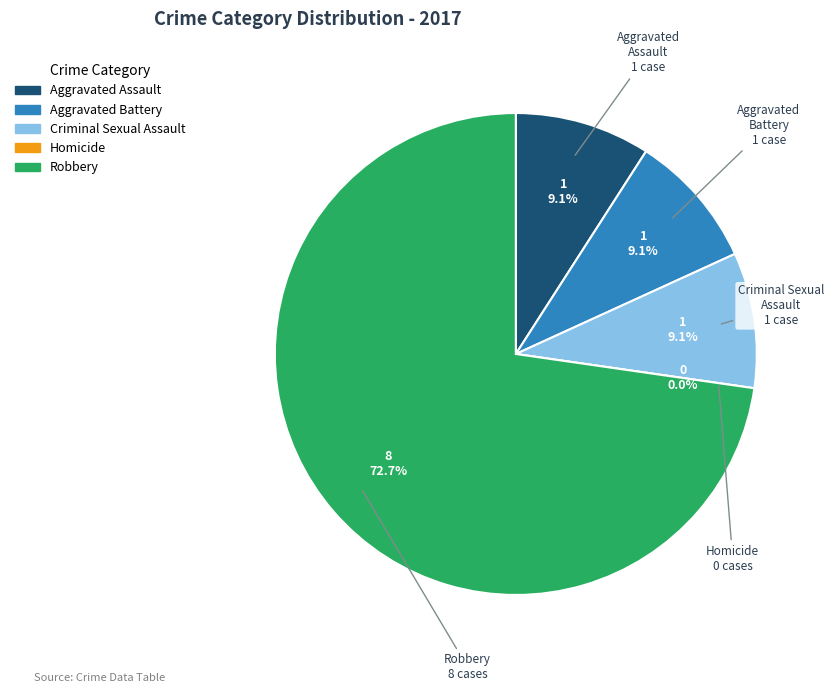

To the nearest percent, what is the combined percentage of Homicide and Robbery?

73%